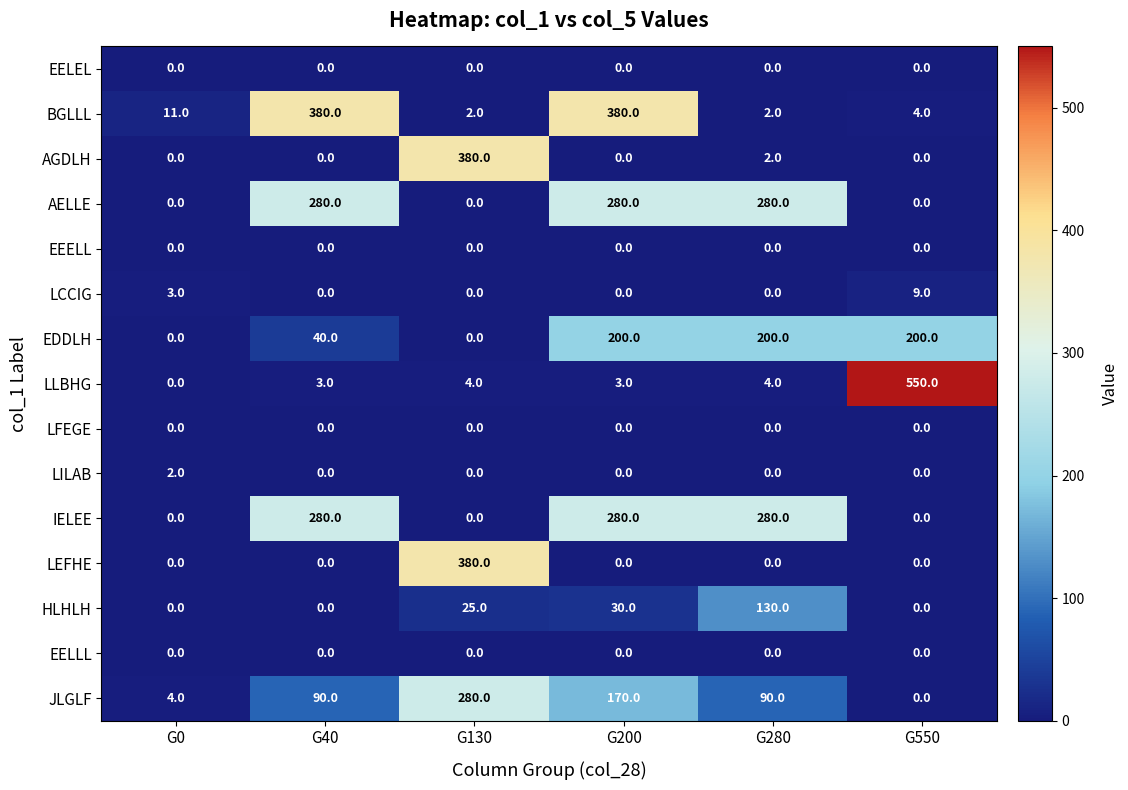

At how many categories does at least one series exceed 262?

5